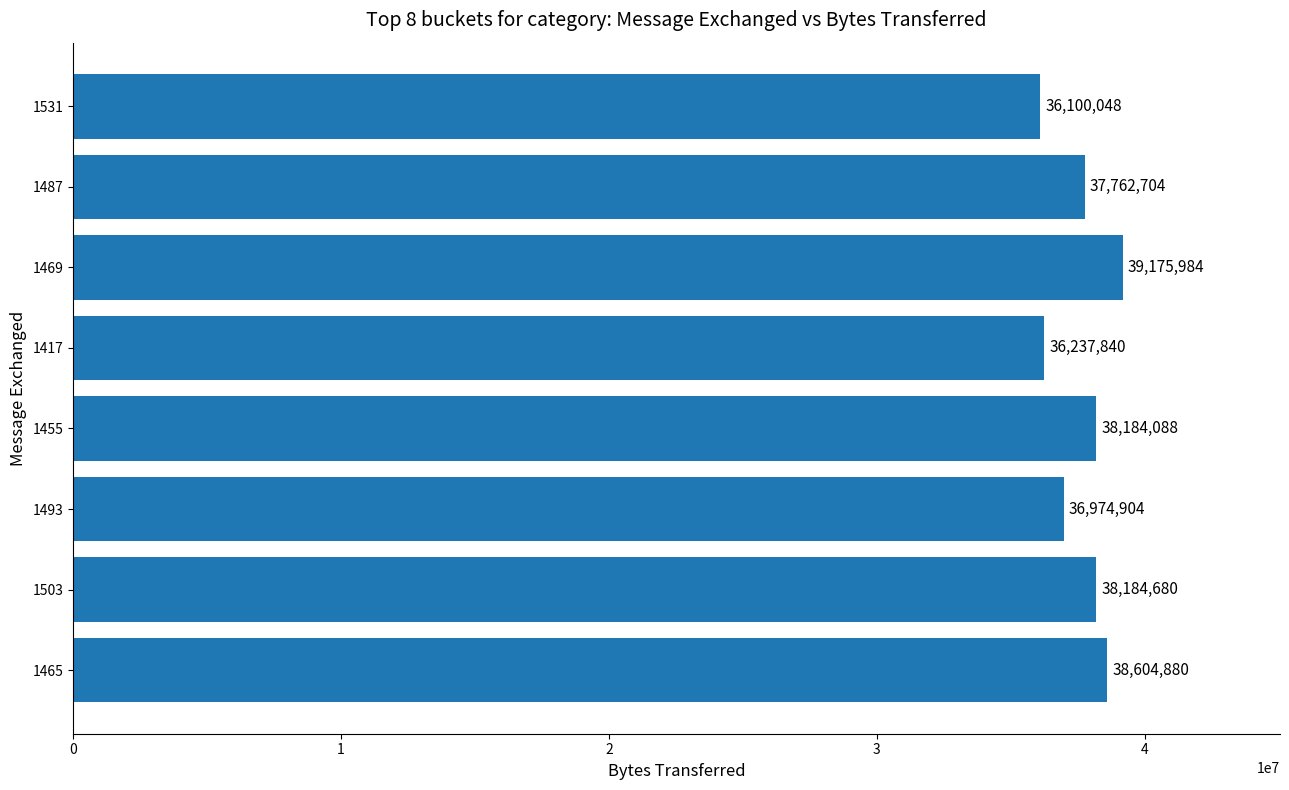

What is the change in value from 1493 to 1417?

-737064